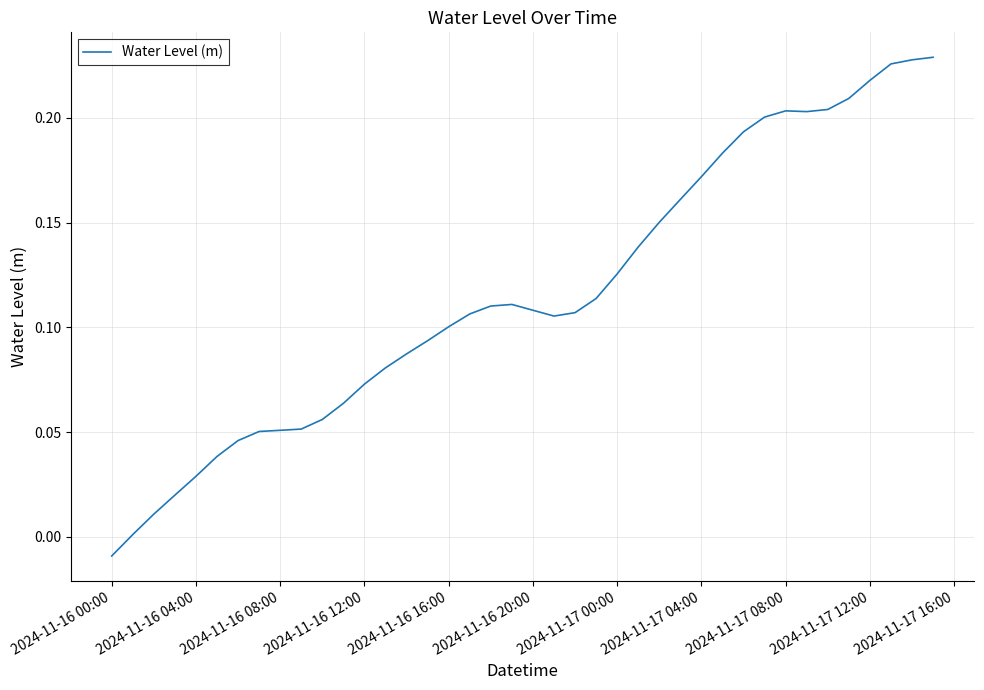

At which category does the chart reach its minimum across all series?

2024-11-16 00:00